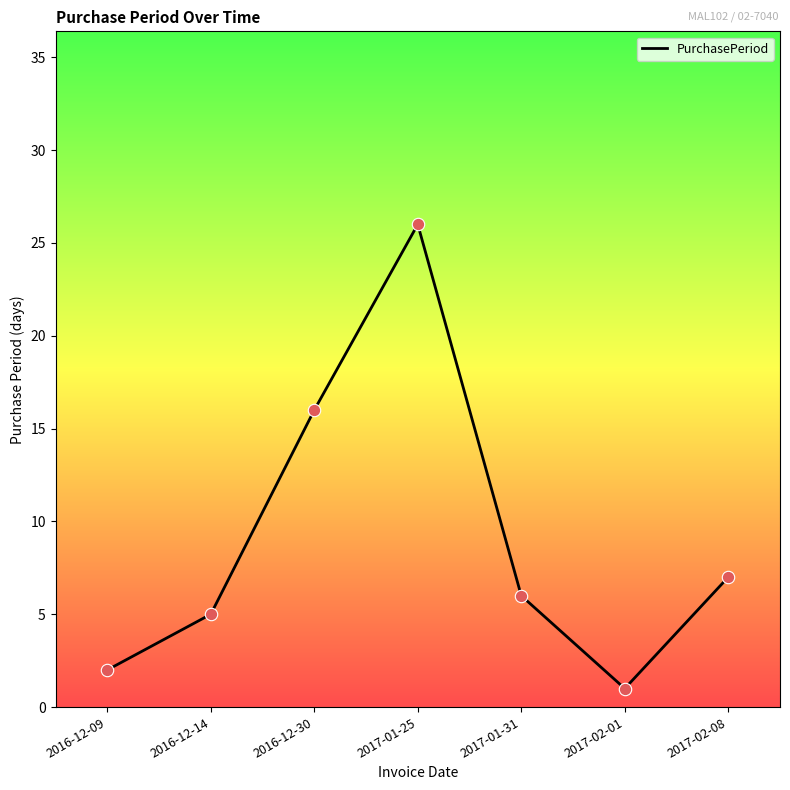

What is the ratio of the value at 2016-12-09 to the value at 2016-12-30?

0.1